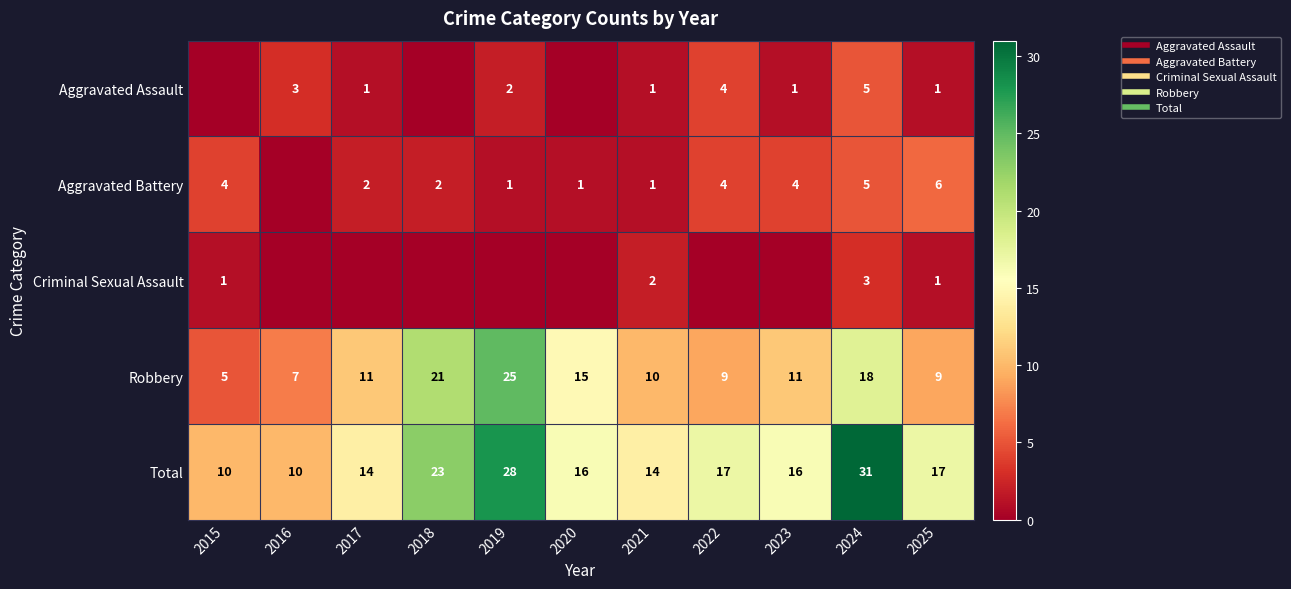

What is the sum of all Total values?

196